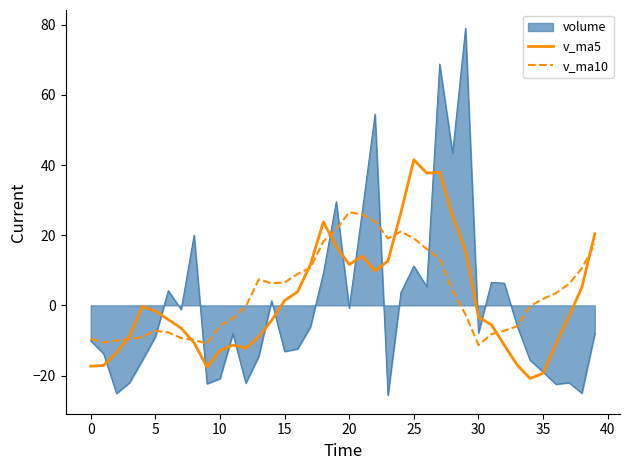

How many lines are shown in the chart?

3